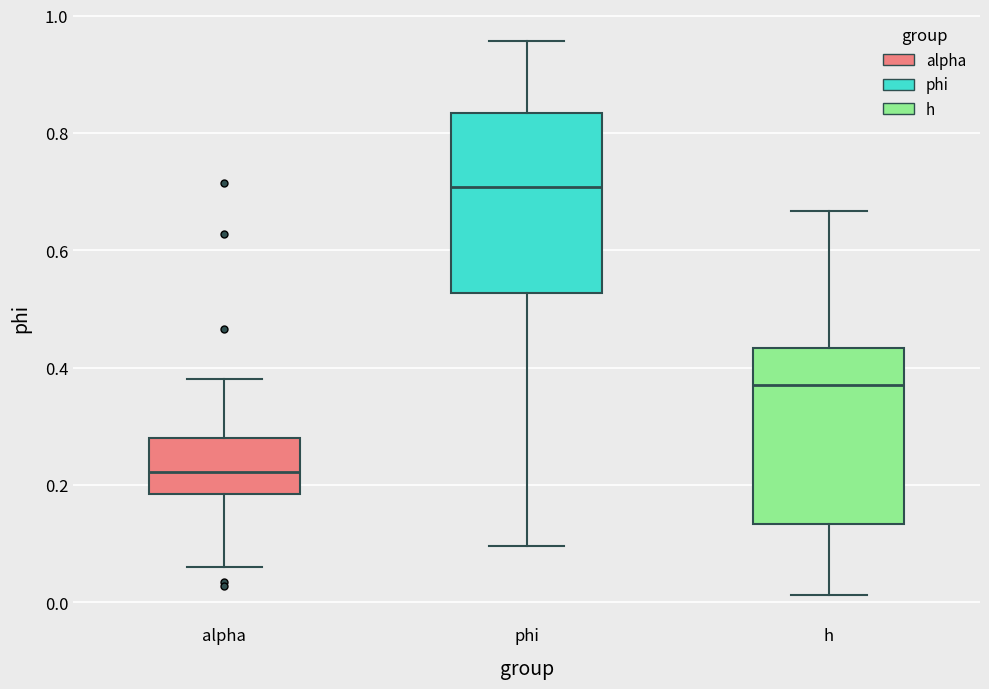

Where does the upper whisker of the box for alpha end on the y-axis? The values are not printed on the chart, so give them approximately, as read against the axis.

0.38